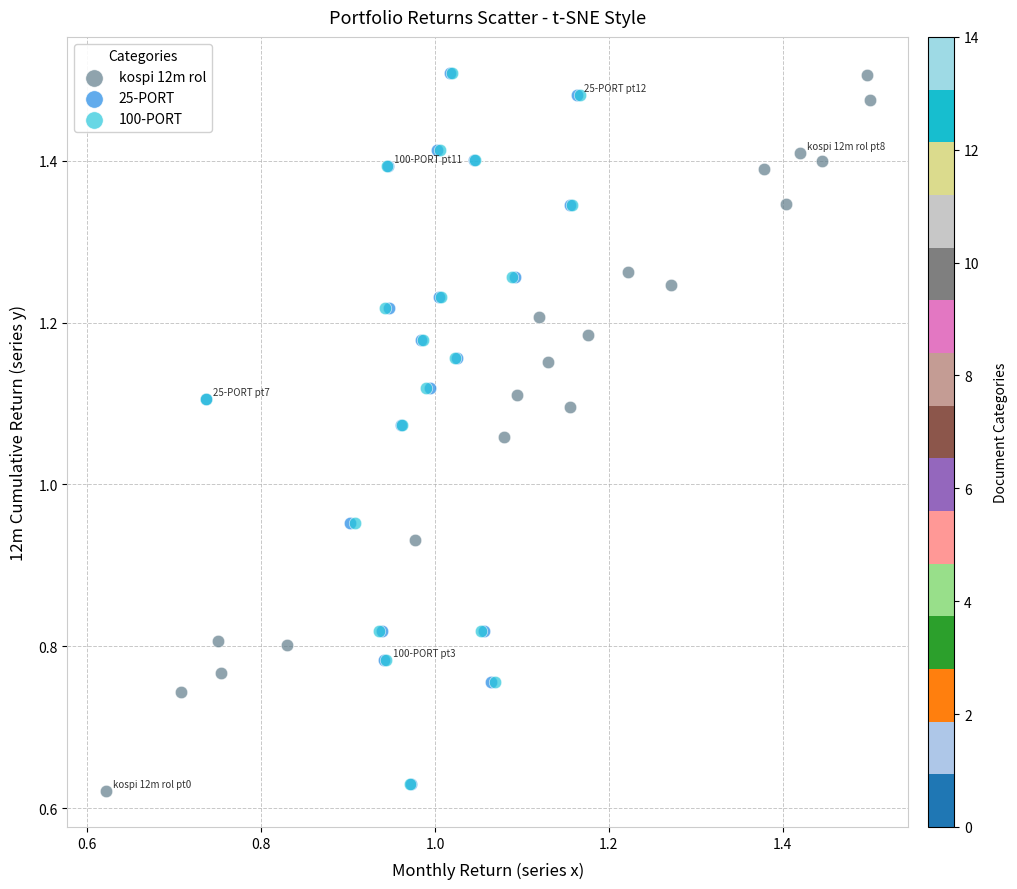

Which series has the largest Y range (max minus min)?

kospi 12m rol